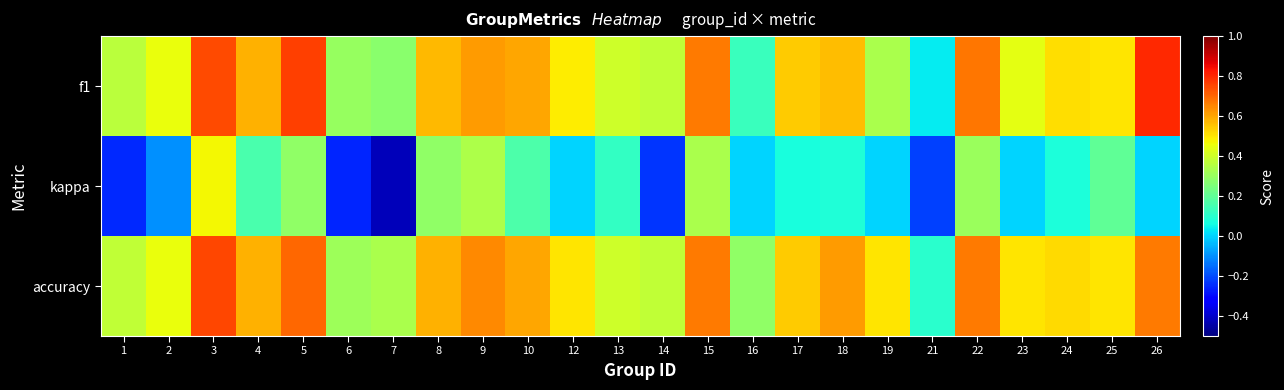

What is the minimum value shown in the chart?

-0.4